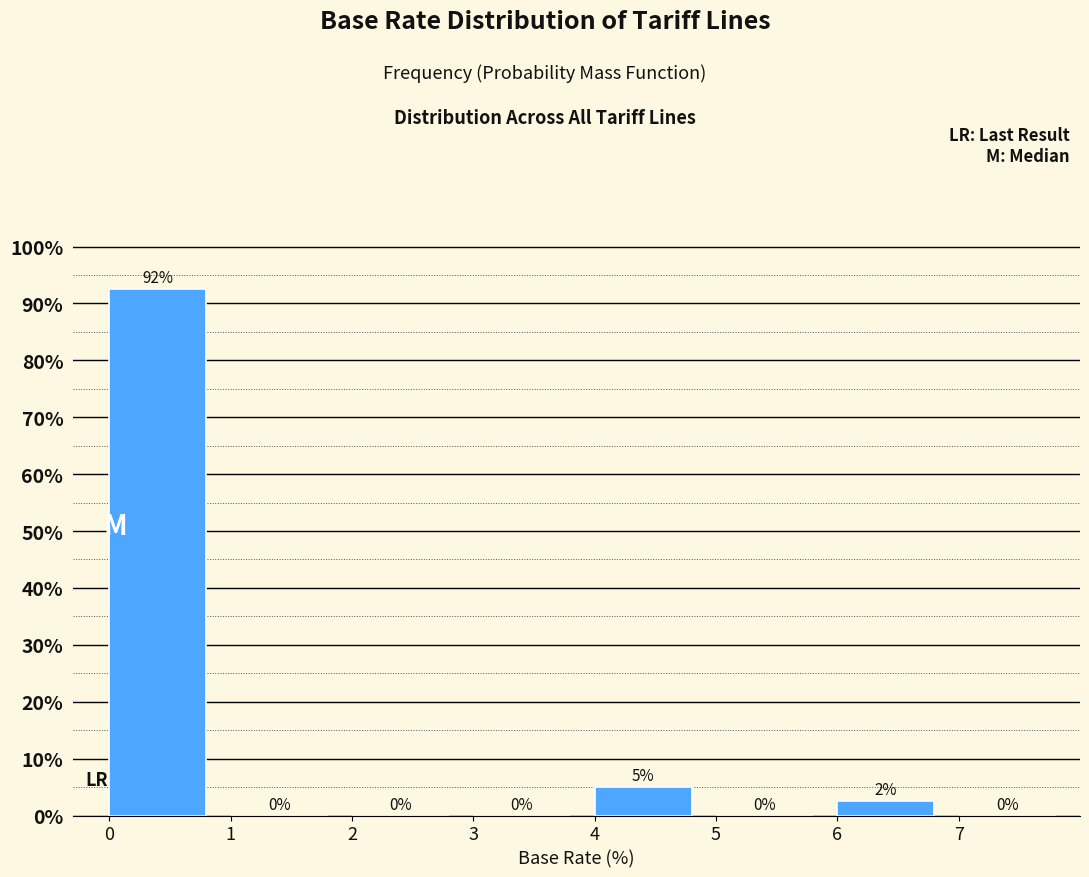

Which range on the x-axis has the tallest bar?

0 to 1